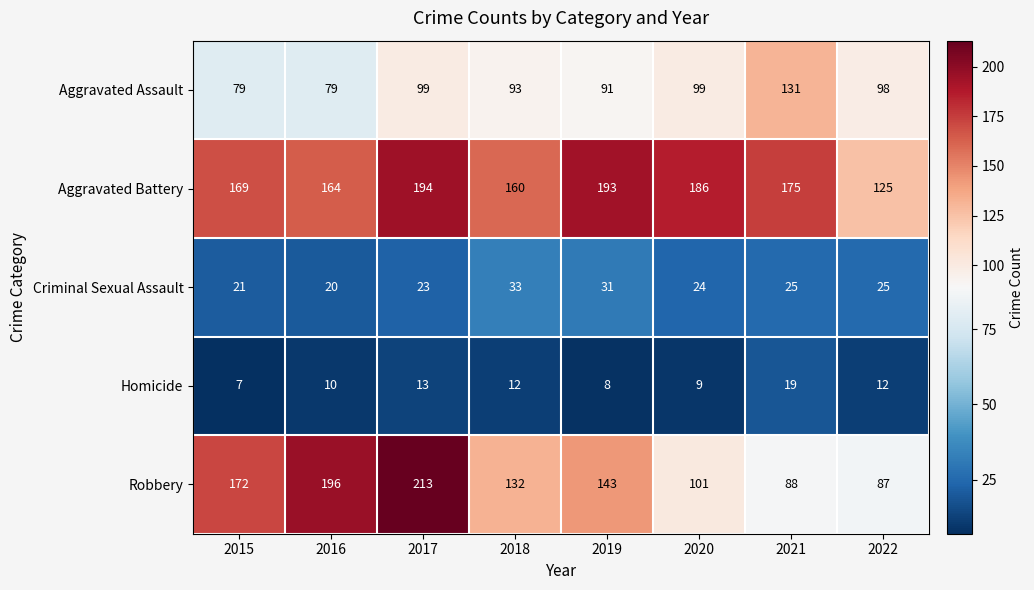

Rank the series at 2015 from lowest to highest value.

Homicide, Criminal Sexual Assault, Aggravated Assault, Aggravated Battery, Robbery